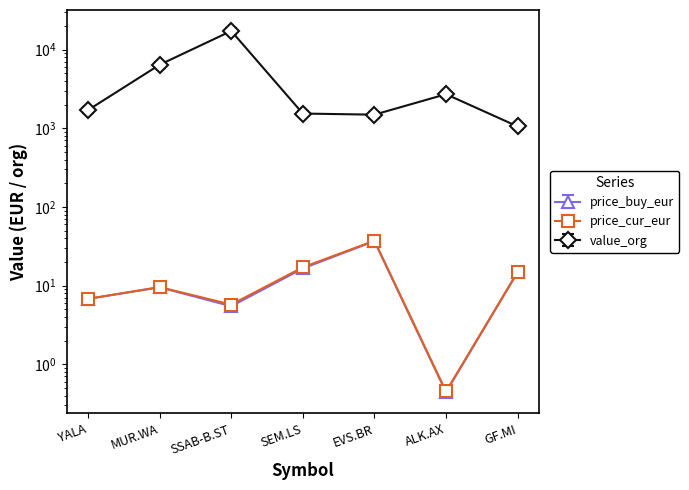

At which category is the sum across all series the highest?

SSAB-B.ST